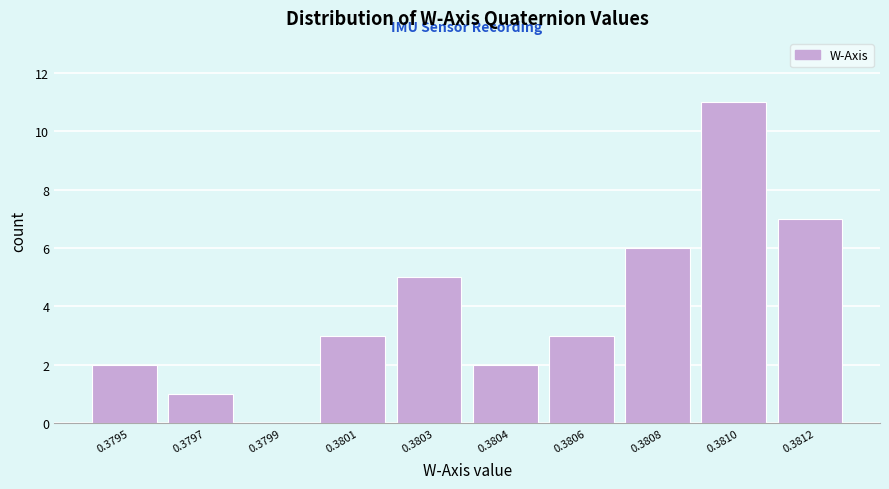

Reading left to right, what are all the values shown in this chart?

0.3795=2	0.3797=1	0.3799=0	0.3801=3	0.3803=5	0.3804=2	0.3806=3	0.3808=6	0.3810=11	0.3812=7